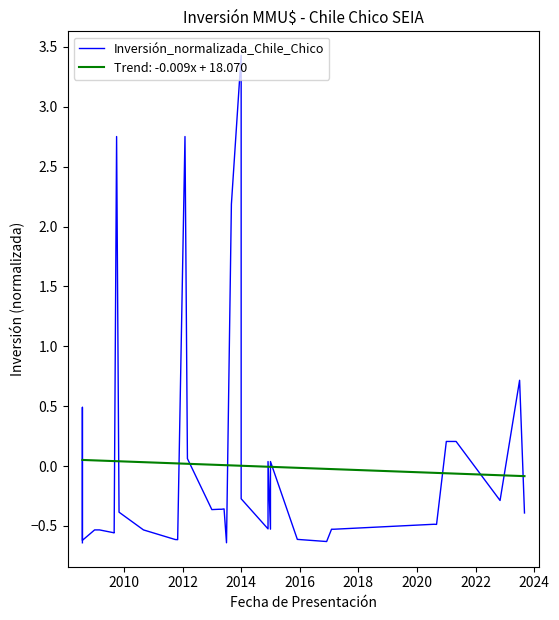

How many points are lower than both their immediate neighbors (excluding endpoints)?

9